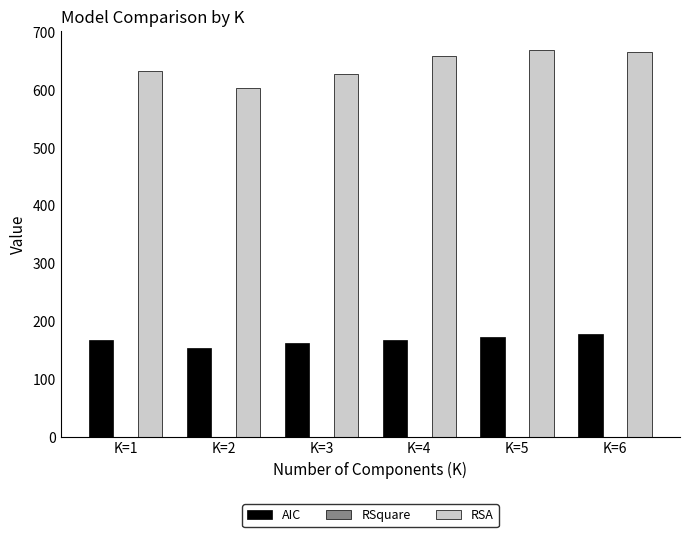

Which series has the largest total across all categories?

RSA